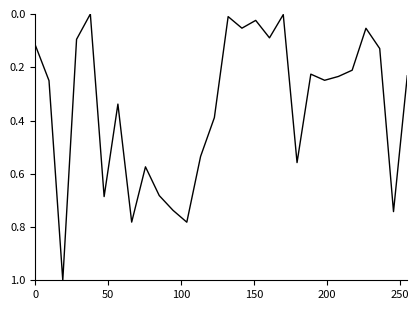

What is the greatest value displayed?

1.0